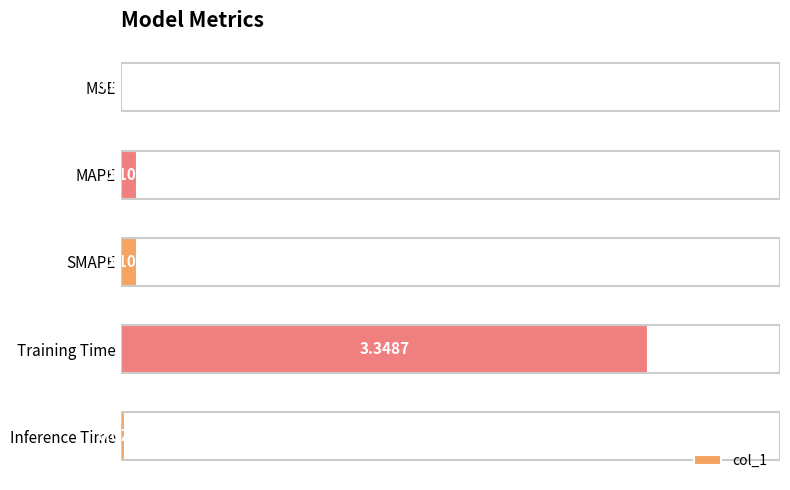

Between SMAPE and Inference Time, which is larger?

SMAPE